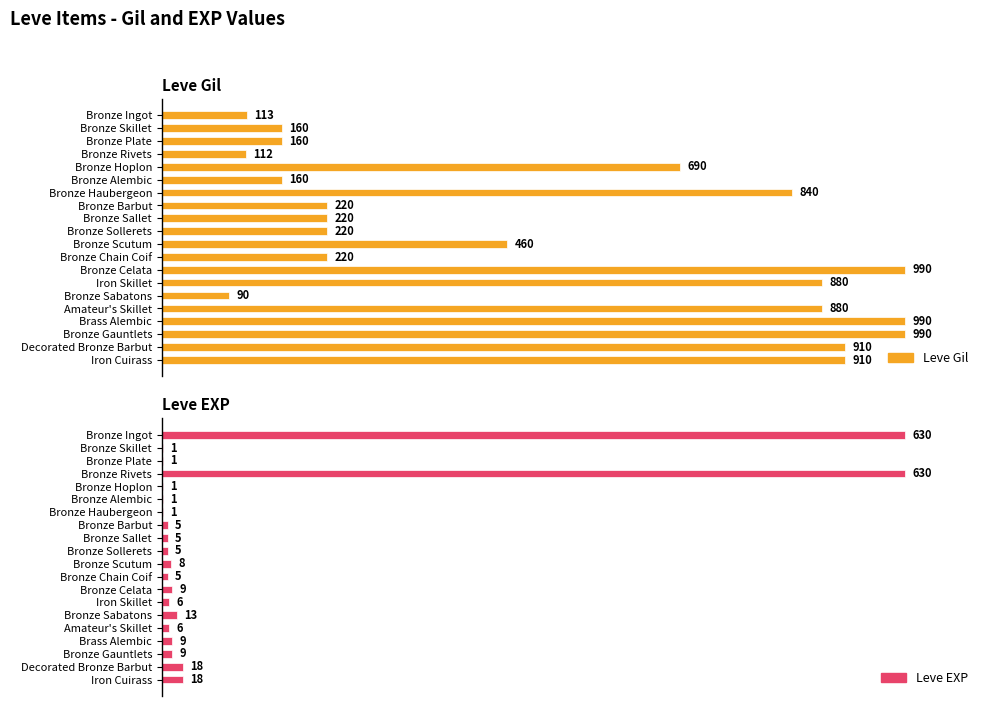

What are all the series names shown in the legend?

Leve Gil, Leve EXP